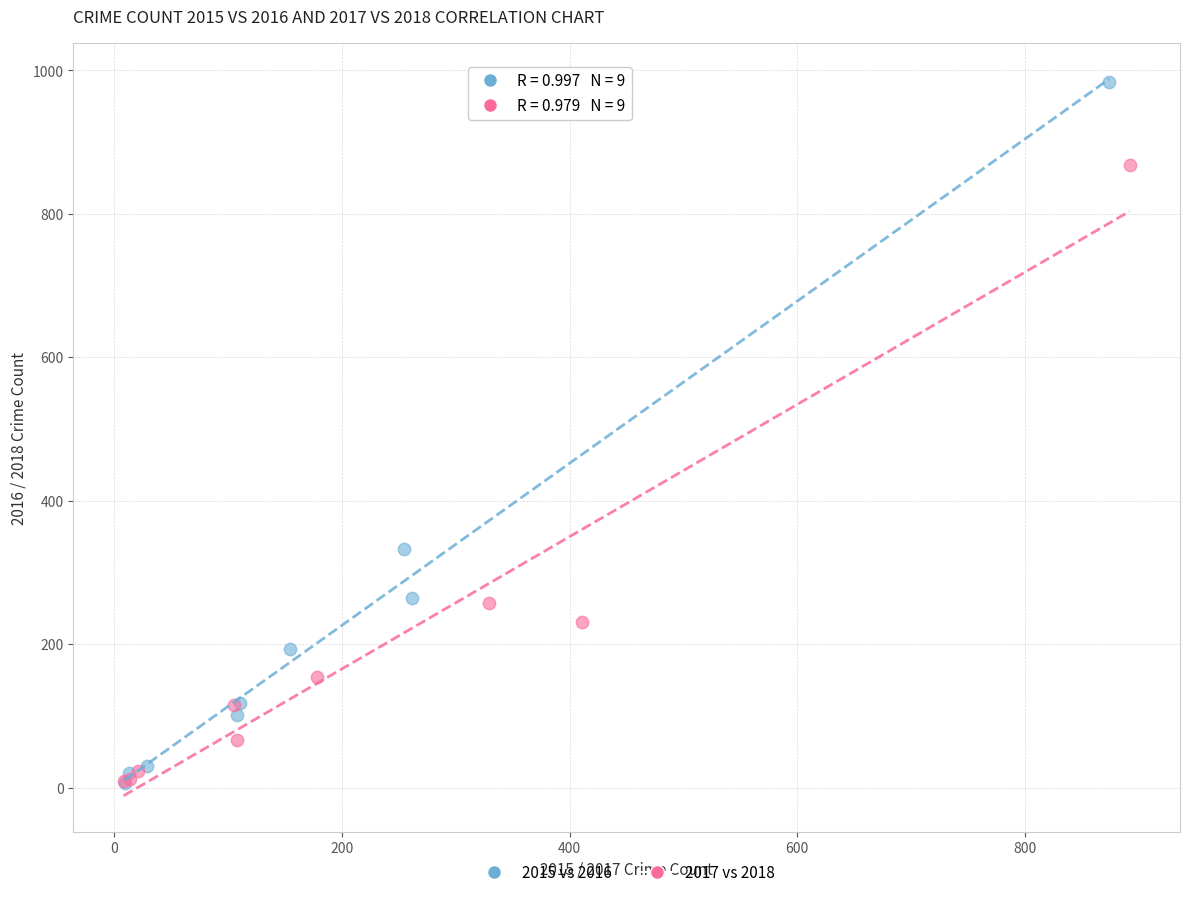

Which series reaches the maximum Y coordinate?

2015 vs 2016